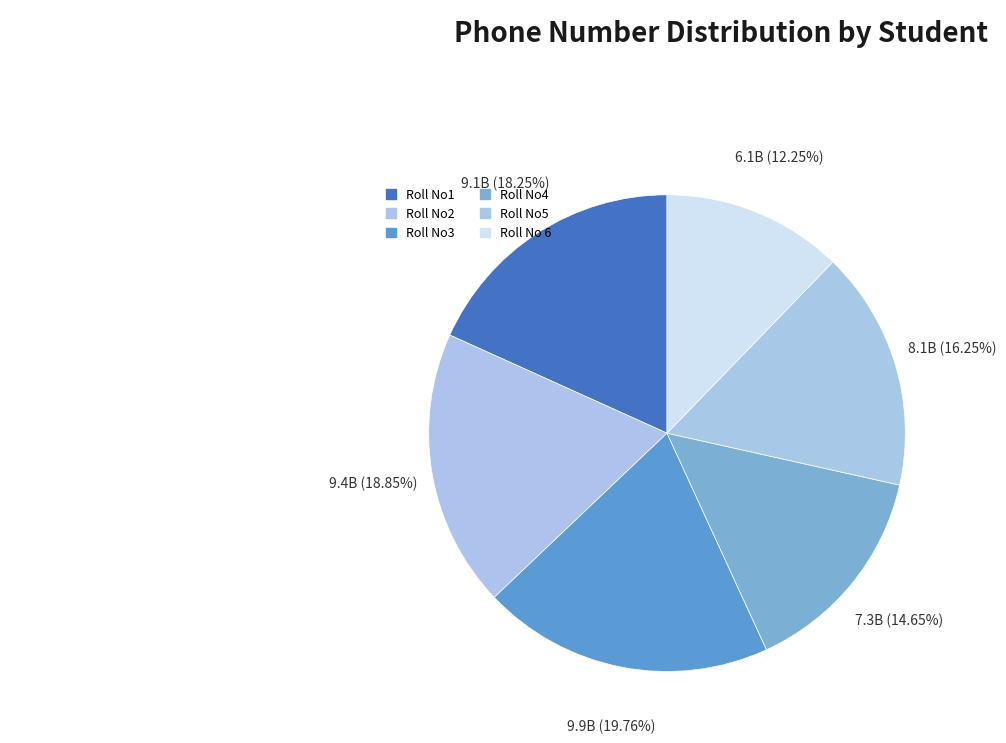

How much of the chart is everything except Roll No4?

85.4%